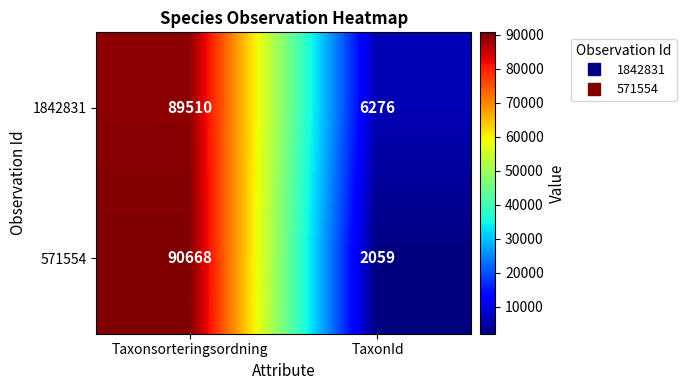

At how many categories does at least one series exceed 74516?

1